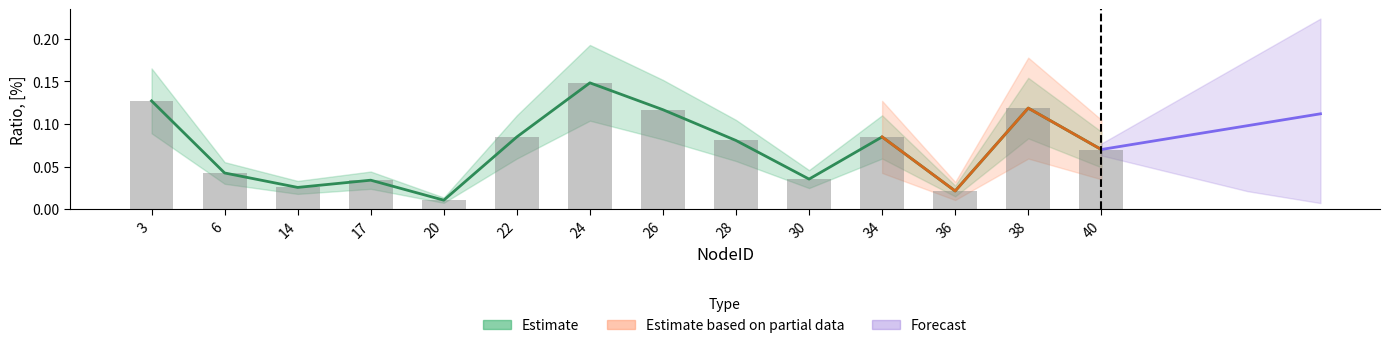

Does the chart contain any negative values?

No